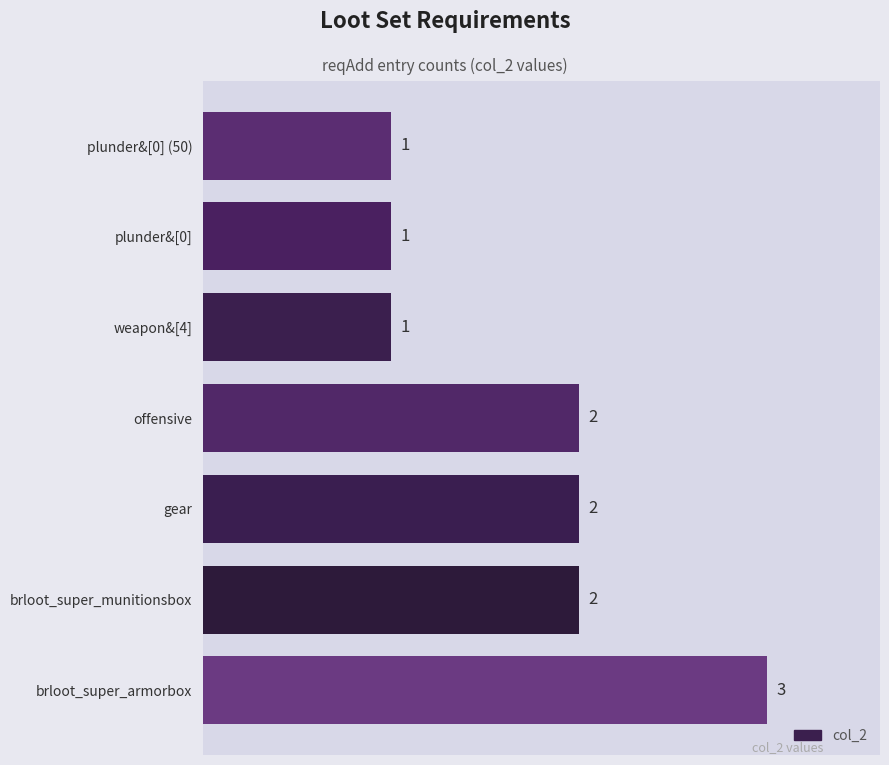

Reading bottom to top, transcribe all the data shown in this chart.

brloot_super_armorbox=3	brloot_super_munitionsbox=2	gear=2	offensive=2	weapon&[4]=1	plunder&[0]=1	plunder&[0] (50)=1